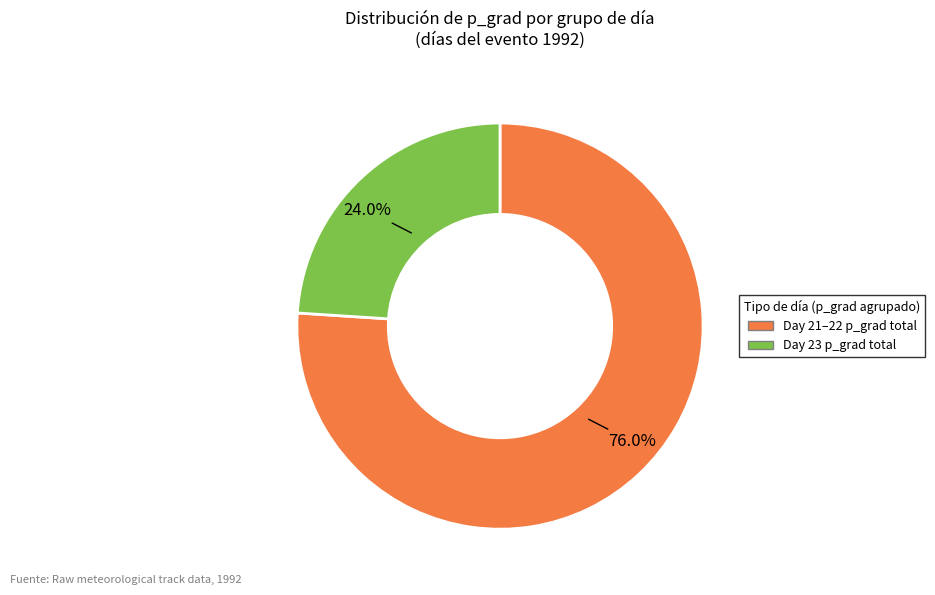

Is there any slice that represents more than half of the pie?

Yes